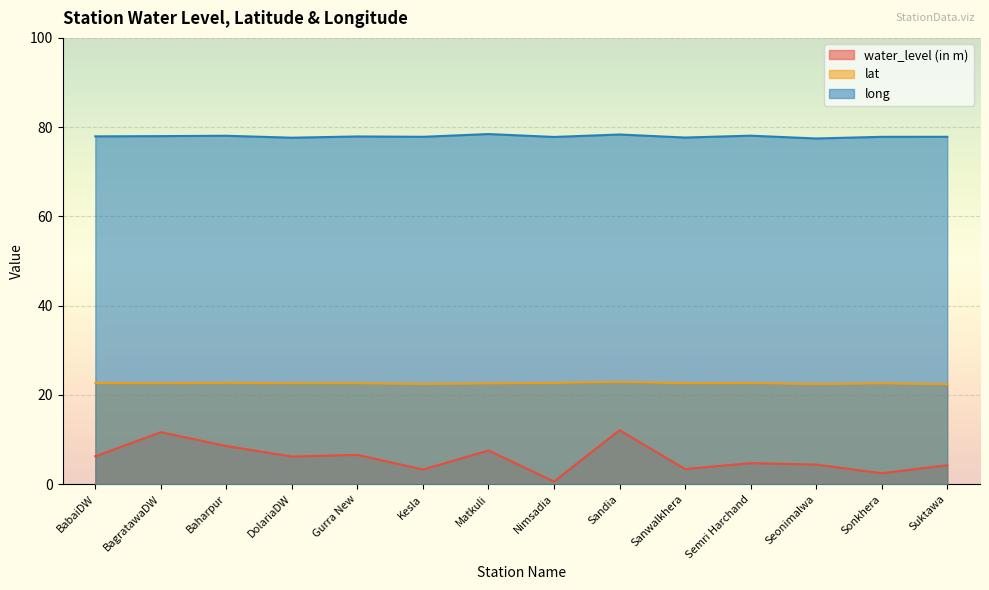

How many interior local peaks does the long series have?

5